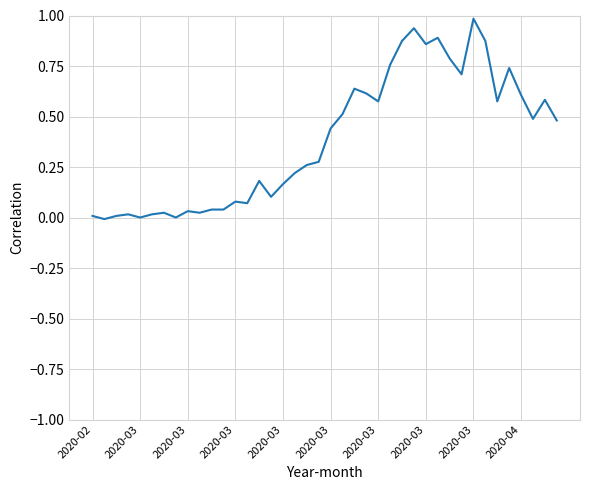

What is the greatest value displayed?

1.0